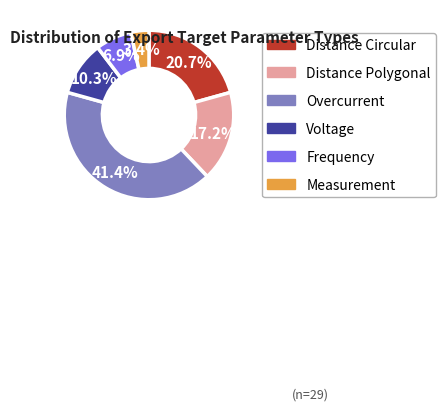

Count the number of slices in the pie.

6